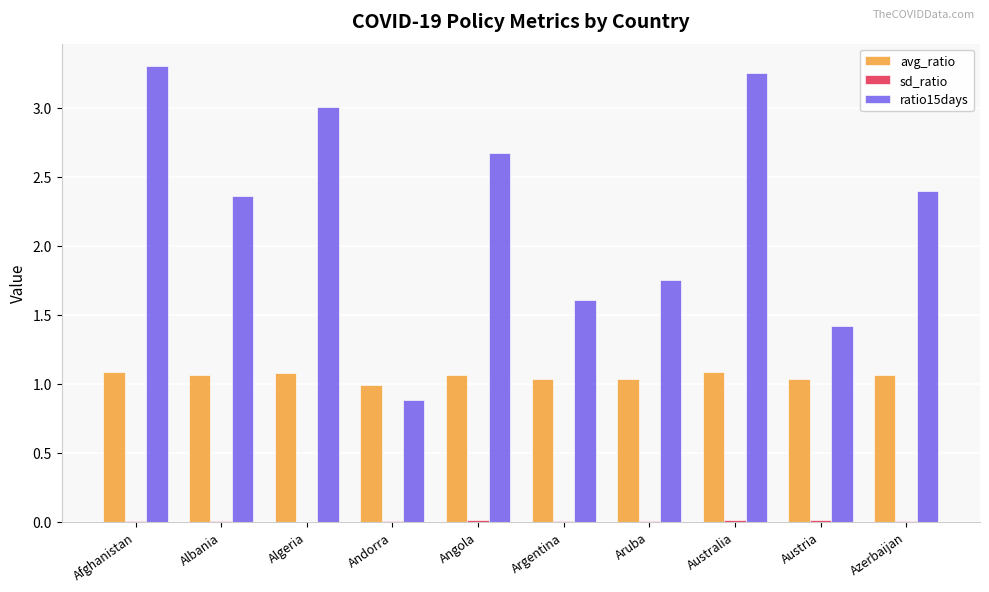

What is the sum of the avg_ratio values at Australia and Aruba?

2.1